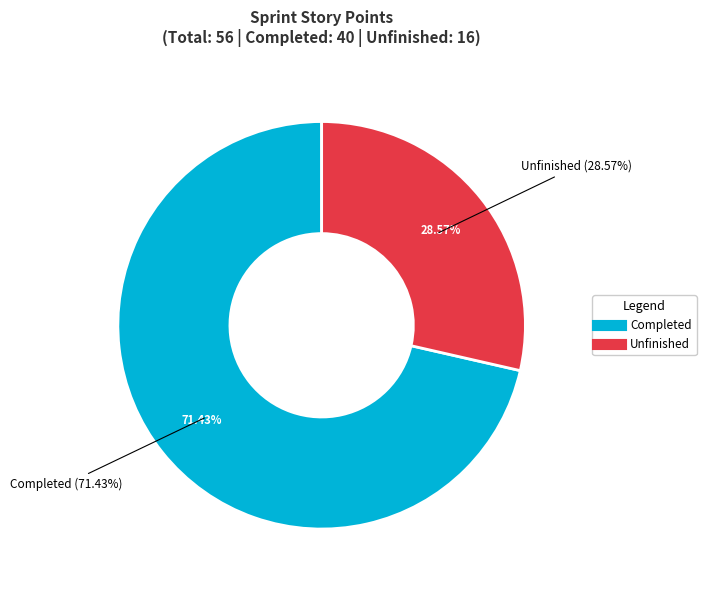

What is the change in value from Completed to Unfinished?

-24